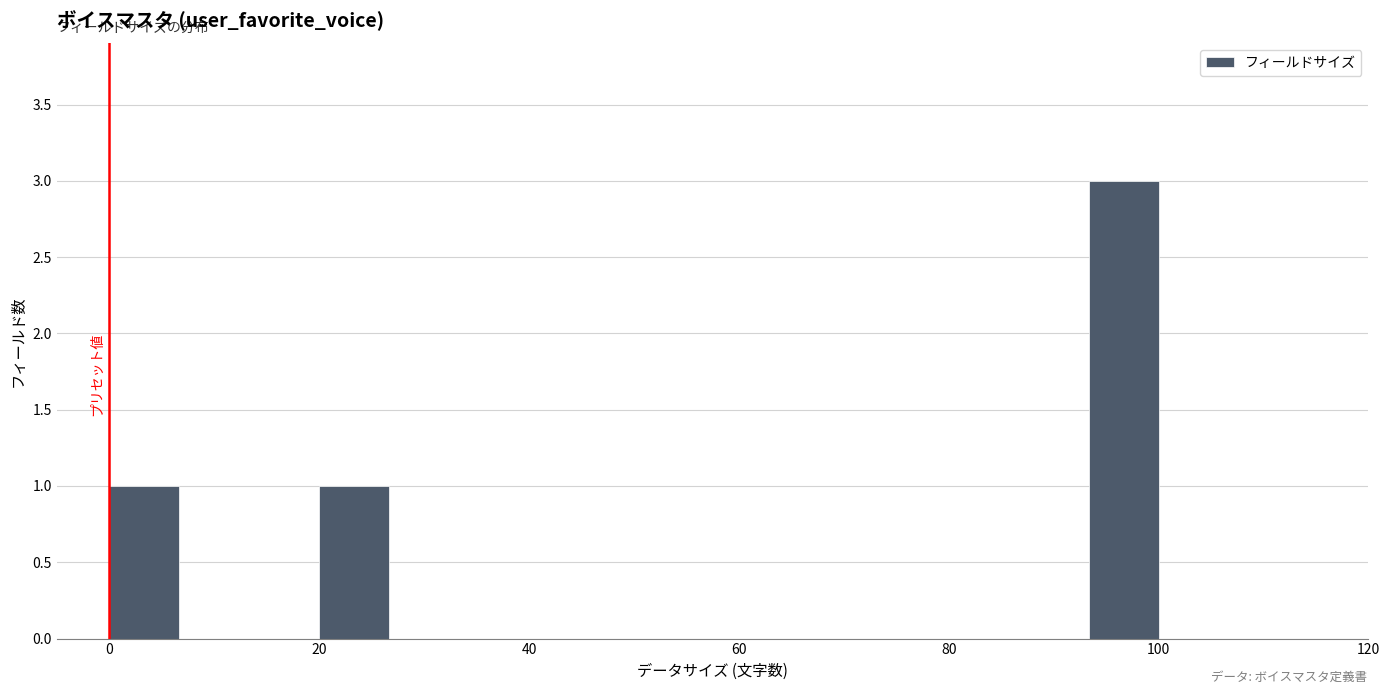

Around what value on the x-axis is the tallest bar? Give the approximate position of its centre, as read against the axis.

96